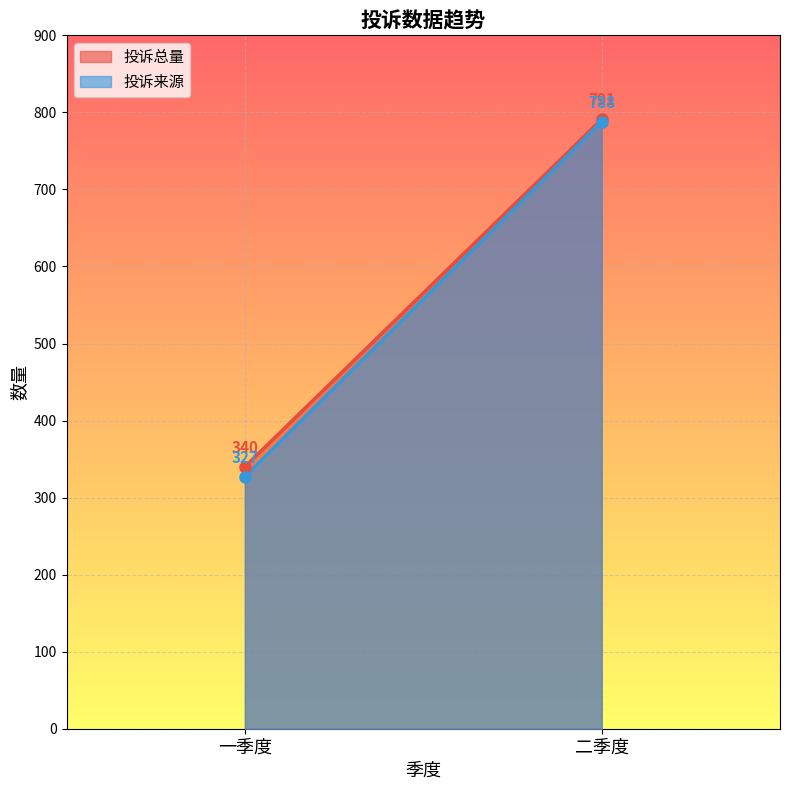

Which category has the lowest value in the 投诉总量 series?

一季度